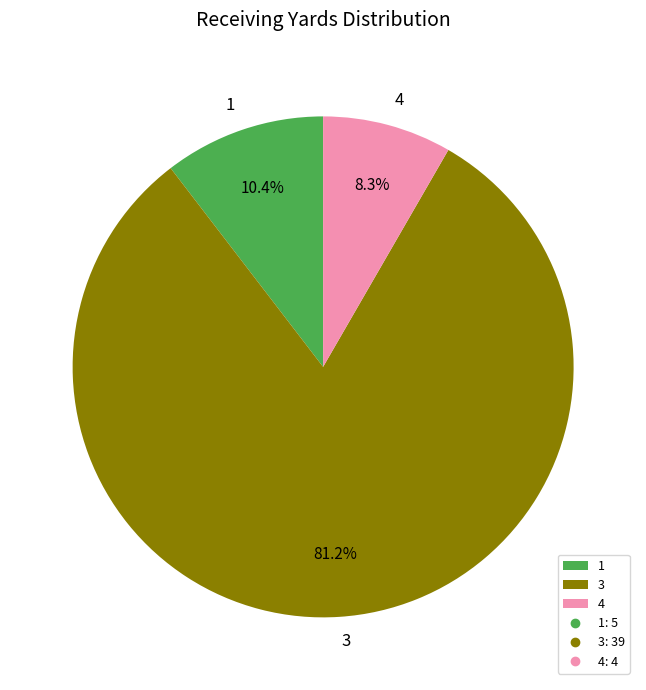

Does 3 account for over 50% of the chart?

Yes